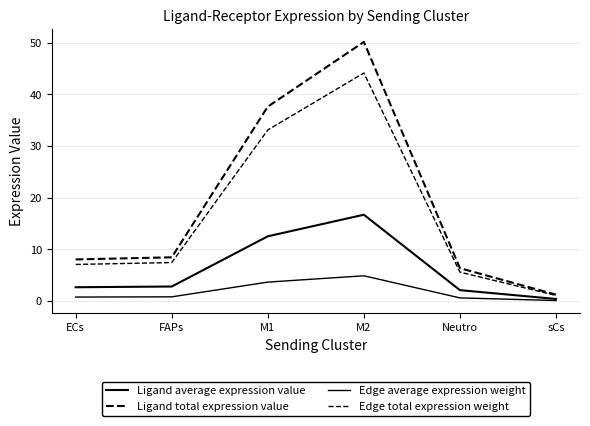

Does the chart display data point markers on the line(s)?

No